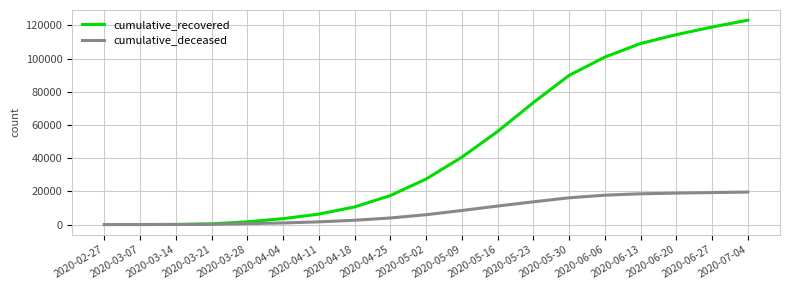

Which series has the largest range (max minus min)?

cumulative_recovered